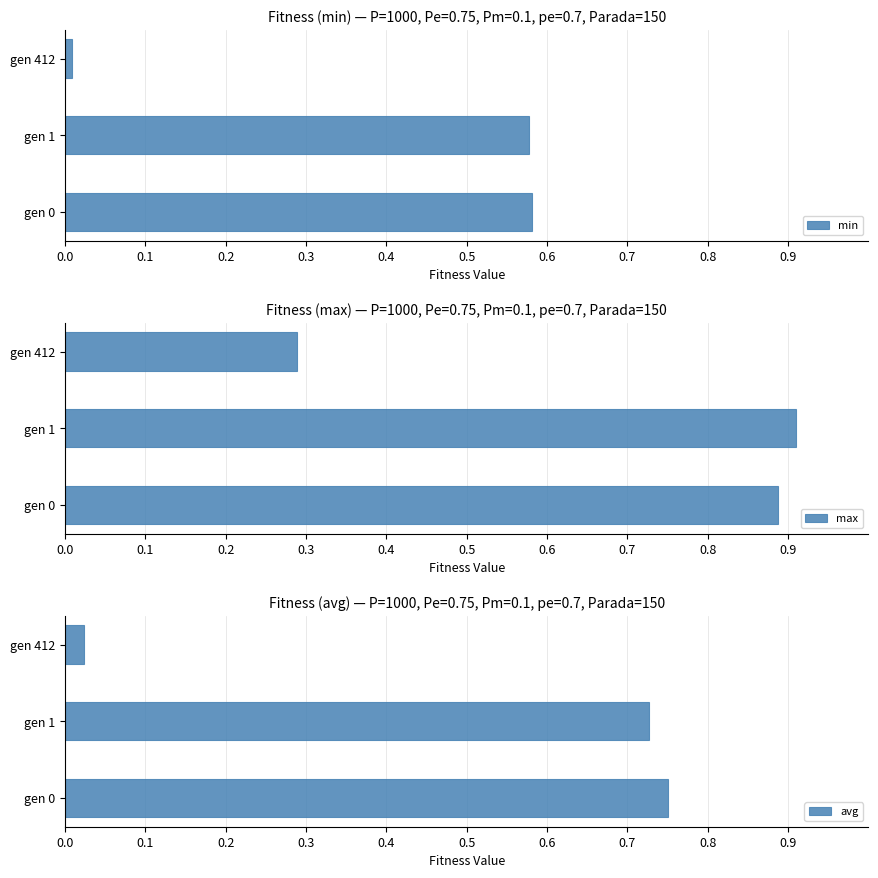

What is the difference between the second highest and minimum values in the max series?

0.6